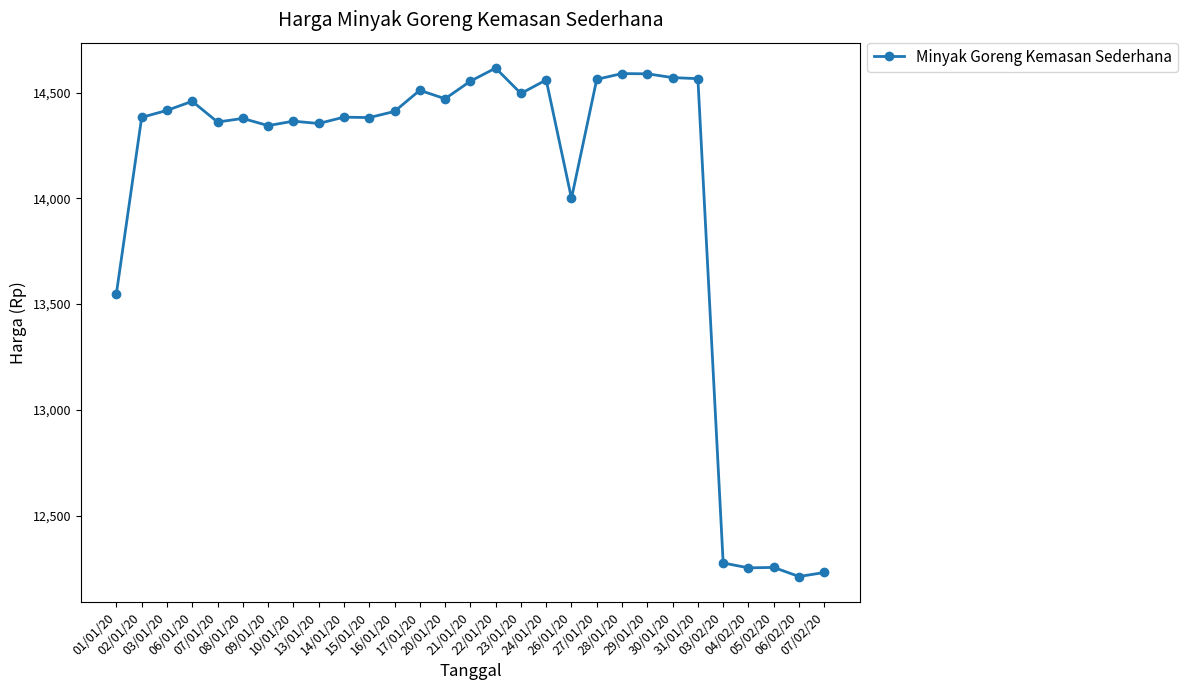

What is the value of the 4th point from the left?

14459